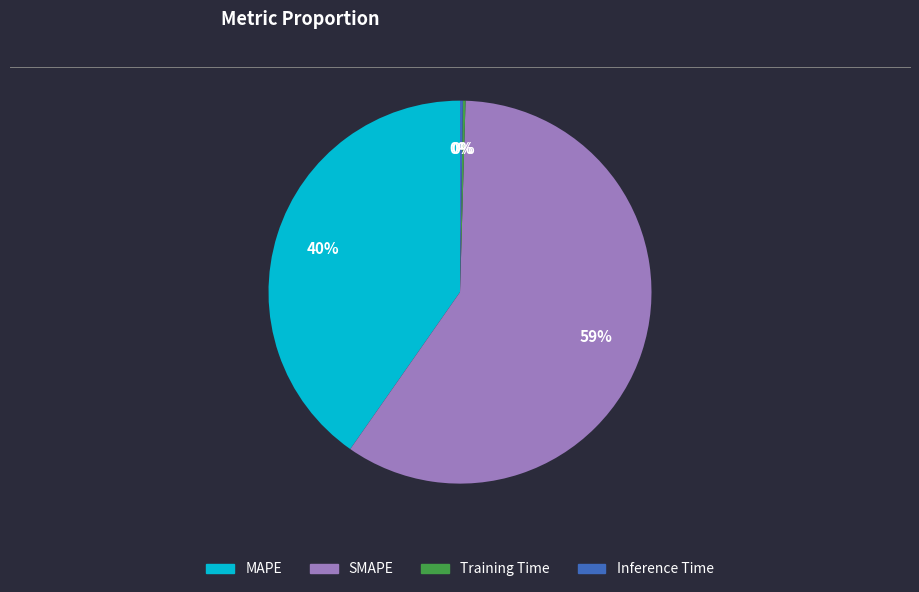

What is the largest slice in the pie chart?

SMAPE